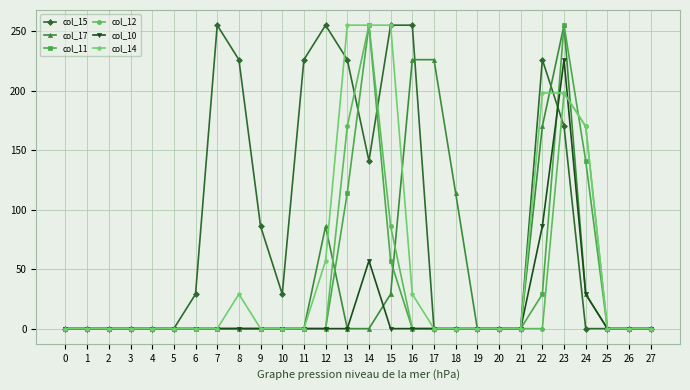

What is the total value across all series at 8?

255